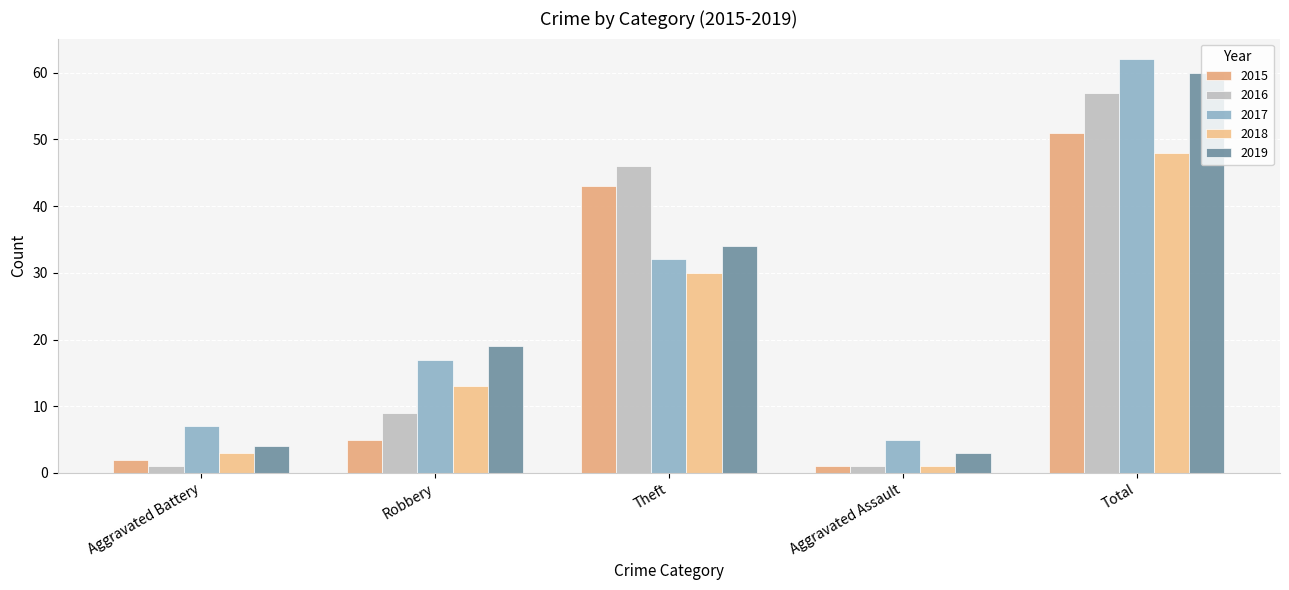

Reading right to left, extract all data points from this chart.

2015: 51	1	43	5	2
2016: 57	1	46	9	1
2017: 62	5	32	17	7
2018: 48	1	30	13	3
2019: 60	3	34	19	4